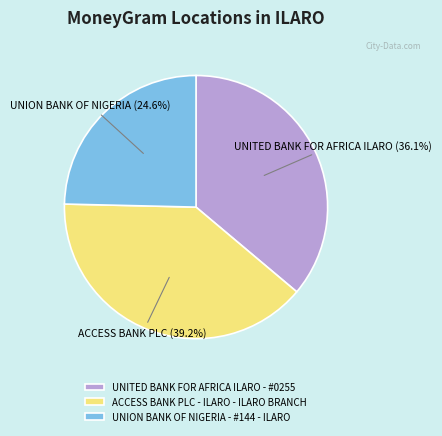

What percentage is the UNITED BANK FOR AFRICA ILARO - #0255 slice, to the nearest percent?

36%